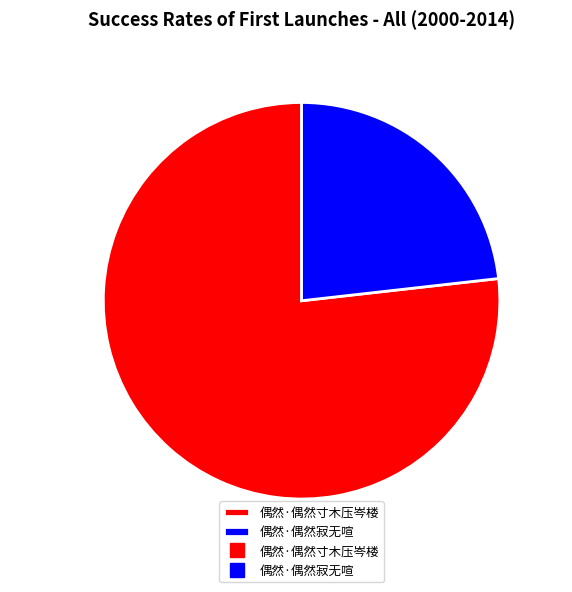

Which slice is the smallest?

偶然·偶然寂无喧